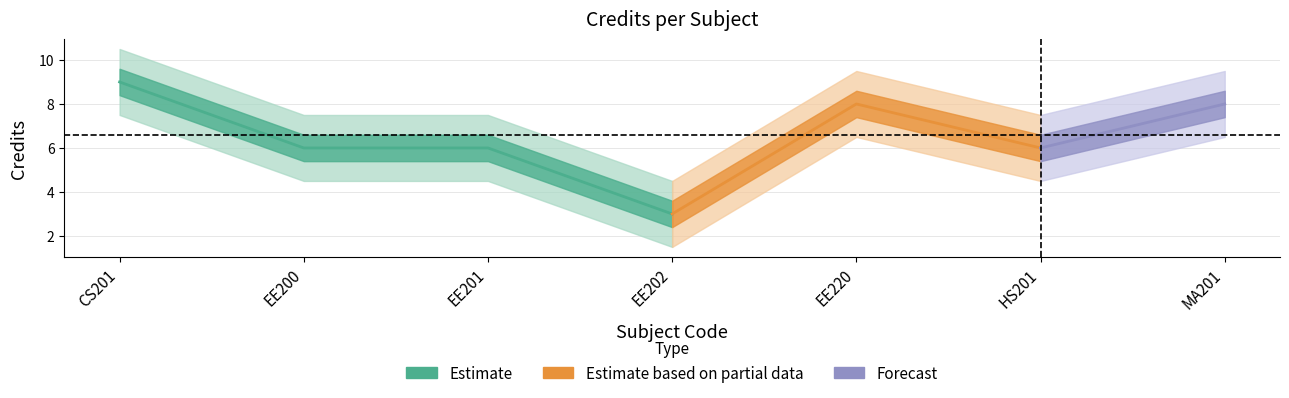

Between EE201 and MA201, which is larger?

MA201